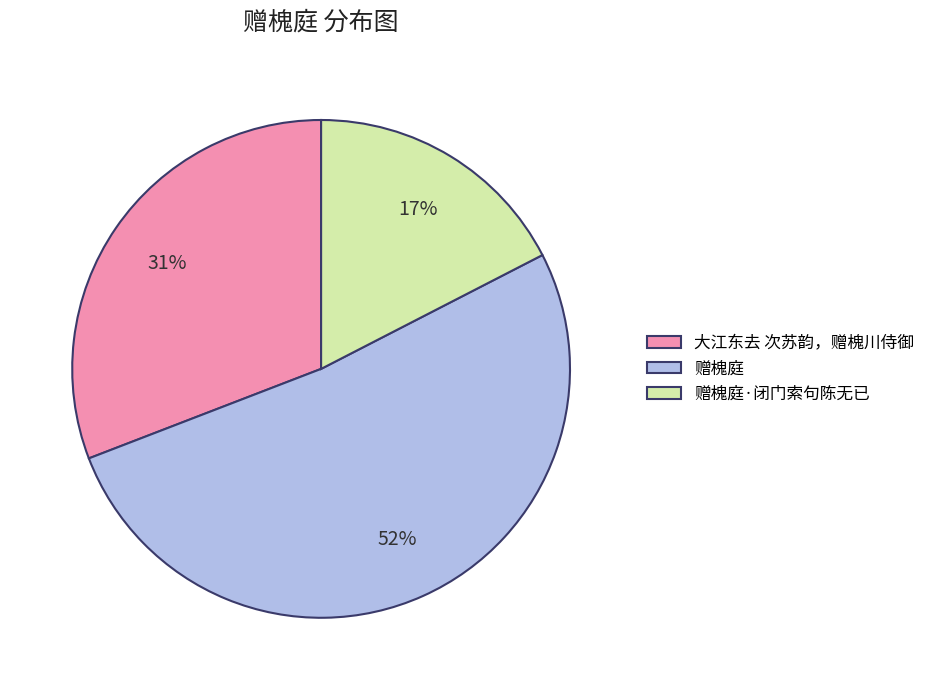

How many slices are in this pie chart?

3